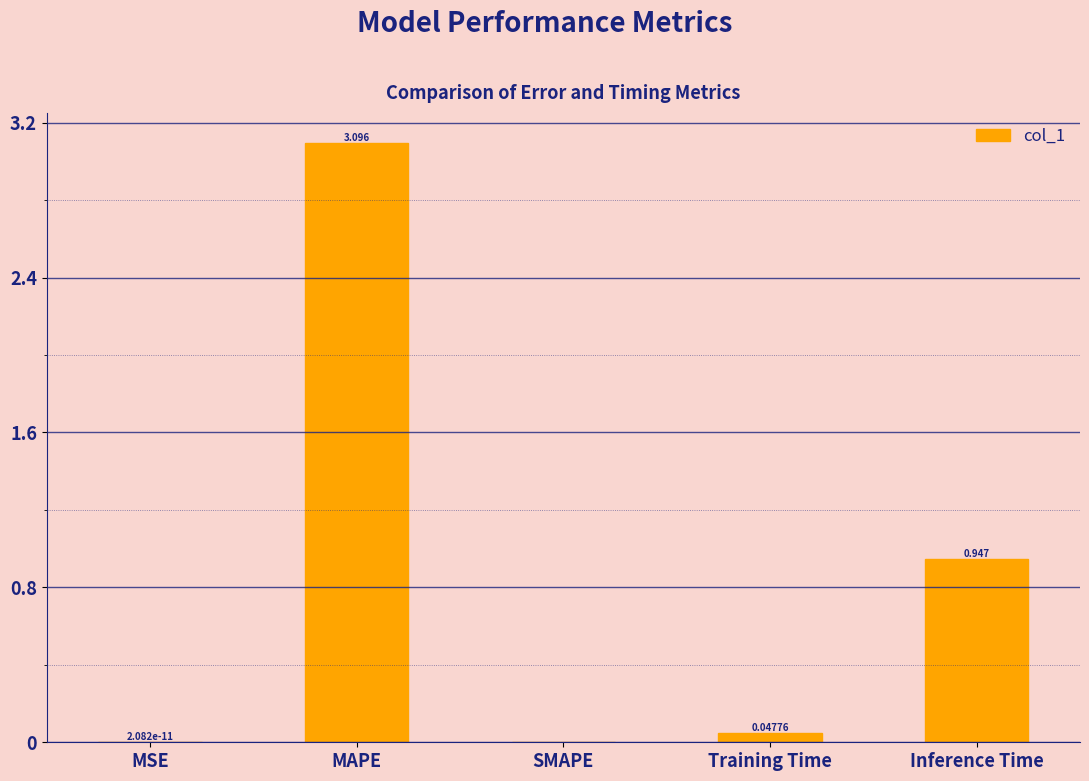

What is the sum of the values at MAPE and Training Time?

3.1